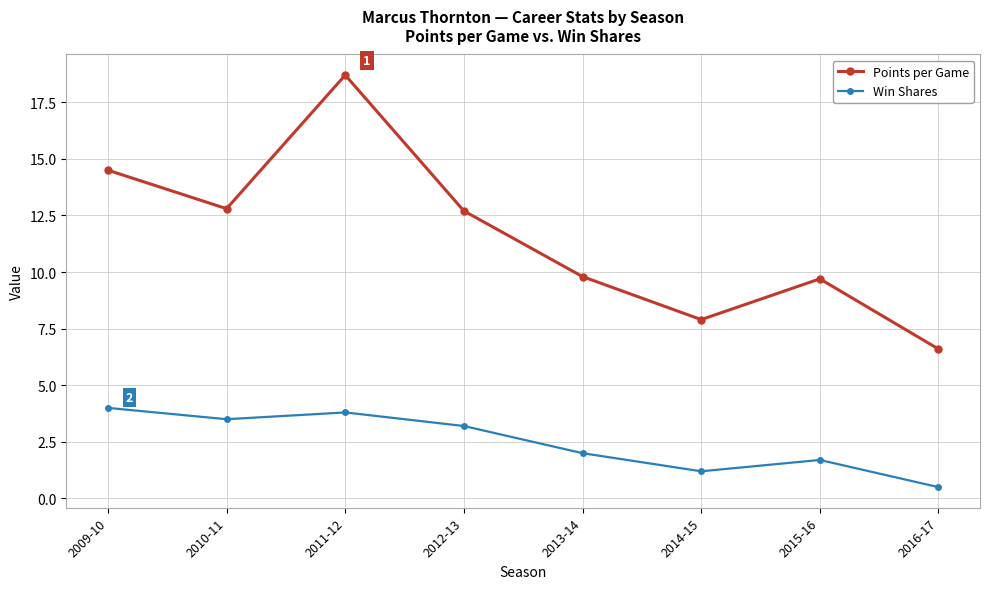

What is the label of the 6th point from the left?

2014-15